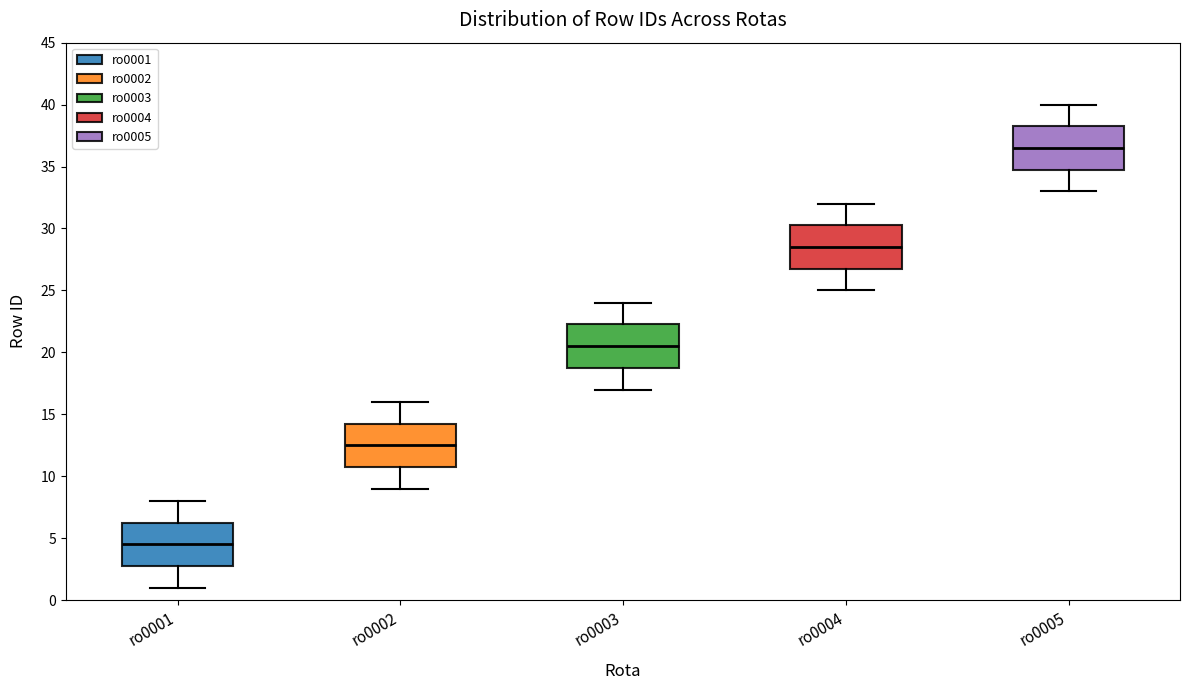

Which box's median line is the highest?

ro0005